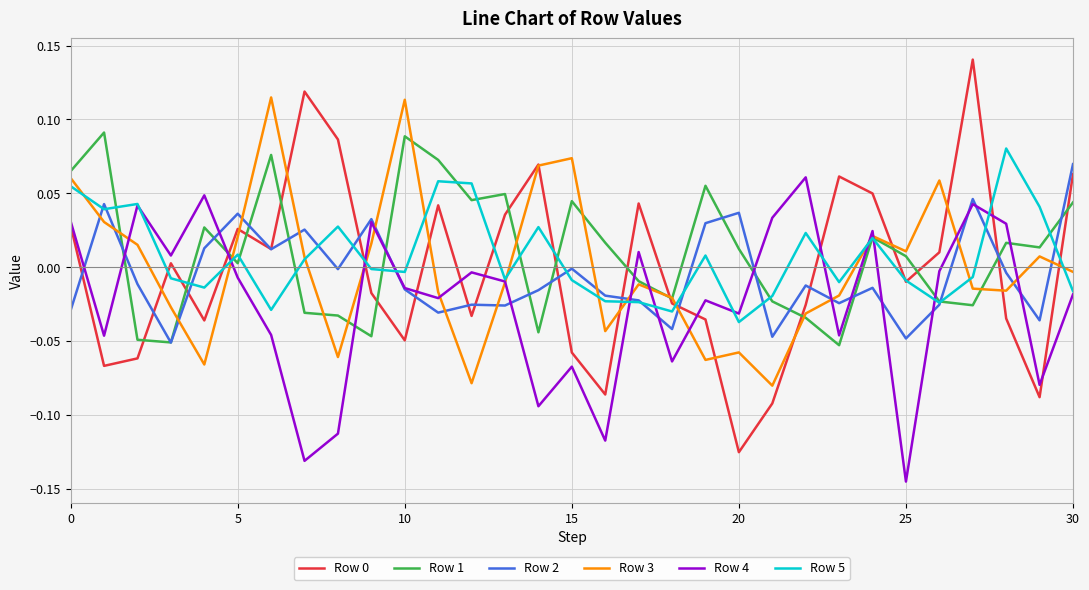

How many lines are shown in the chart?

6